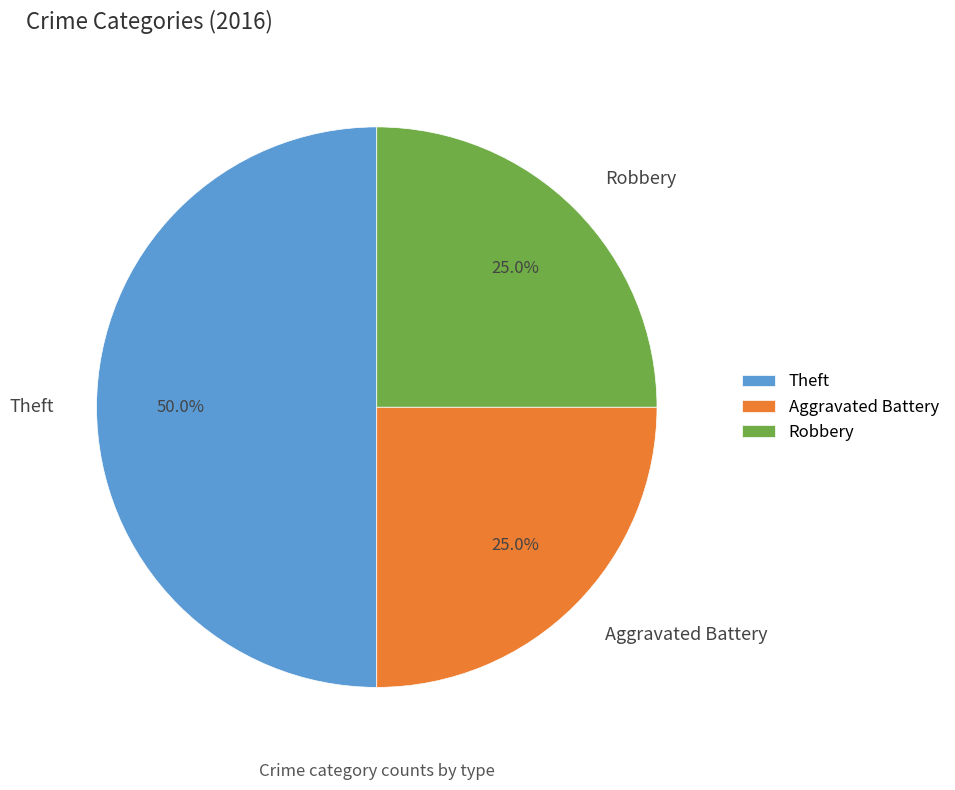

True or false: Robbery accounts for 19% of the total.

False